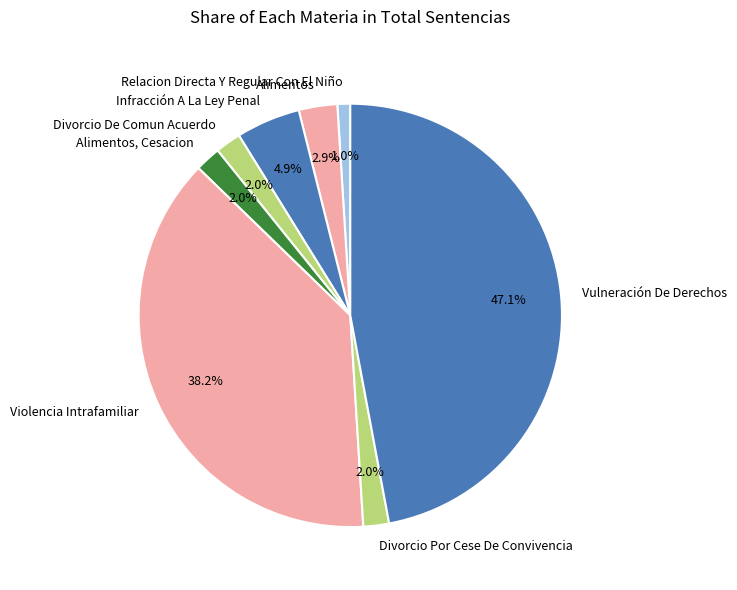

Is there any slice that represents more than half of the pie?

No